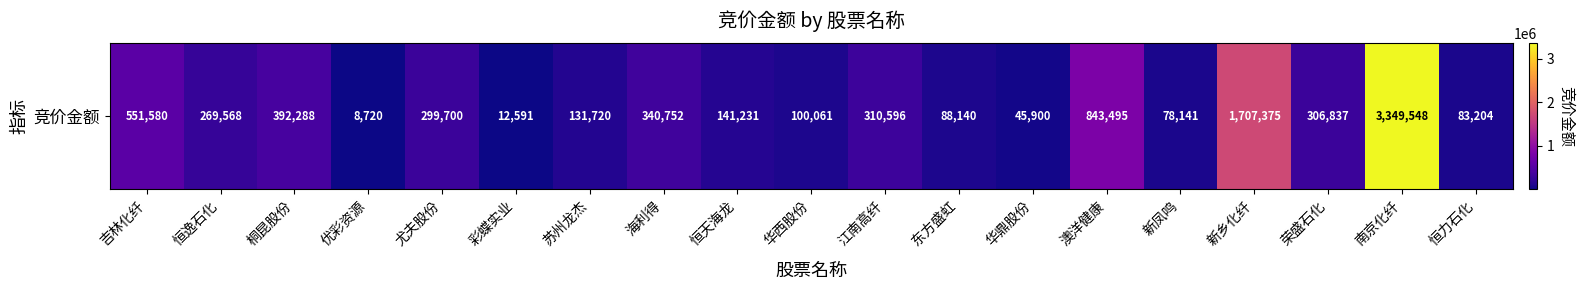

Which label corresponds to the smallest value in the chart?

优彩资源